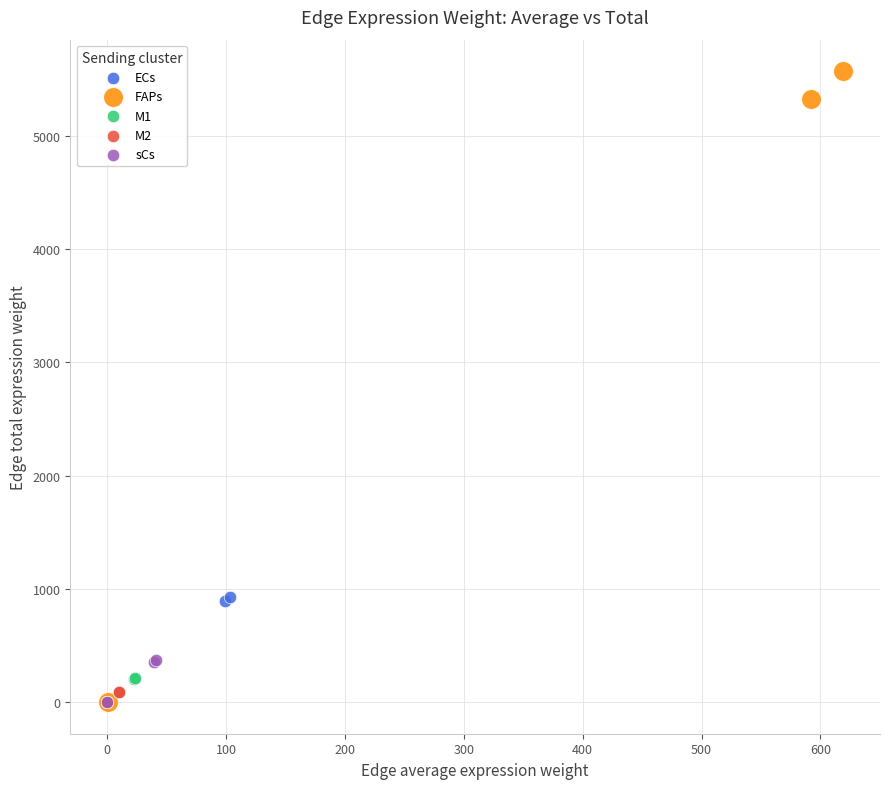

Which series has the largest Y range (max minus min)?

FAPs